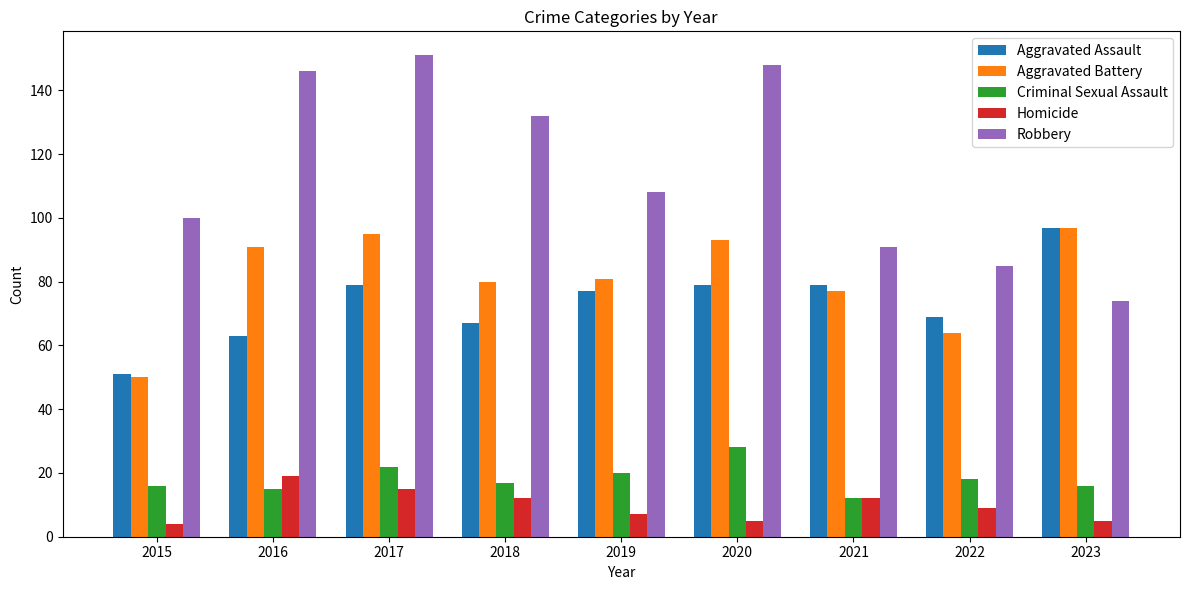

How many series are shown in this chart?

5